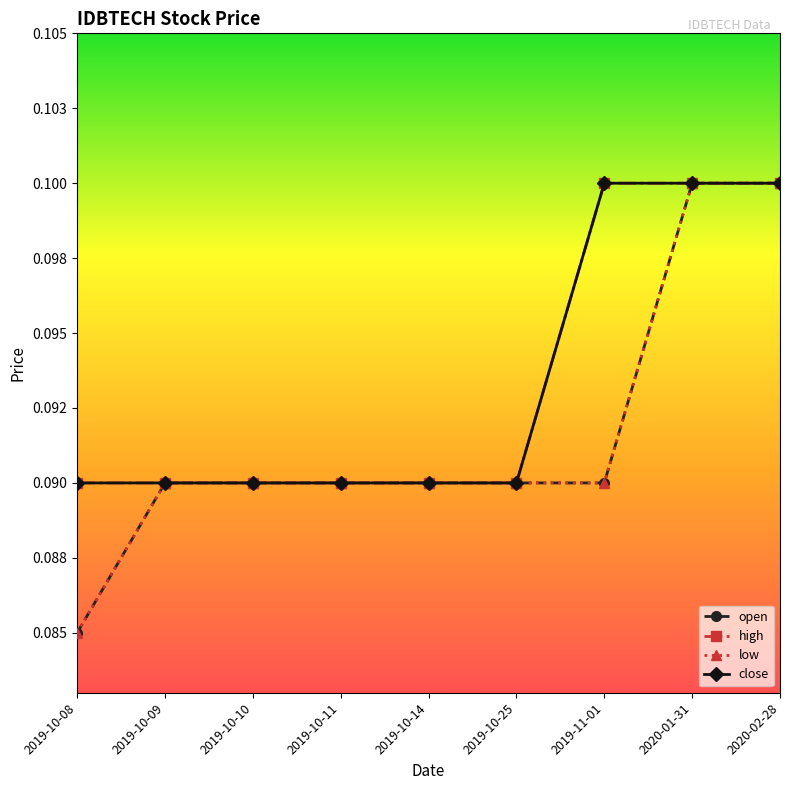

Which series has the largest total across all categories?

high